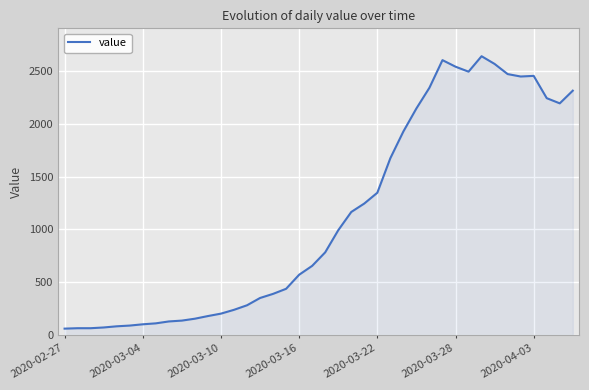

What is the difference between the maximum and minimum values?

2578